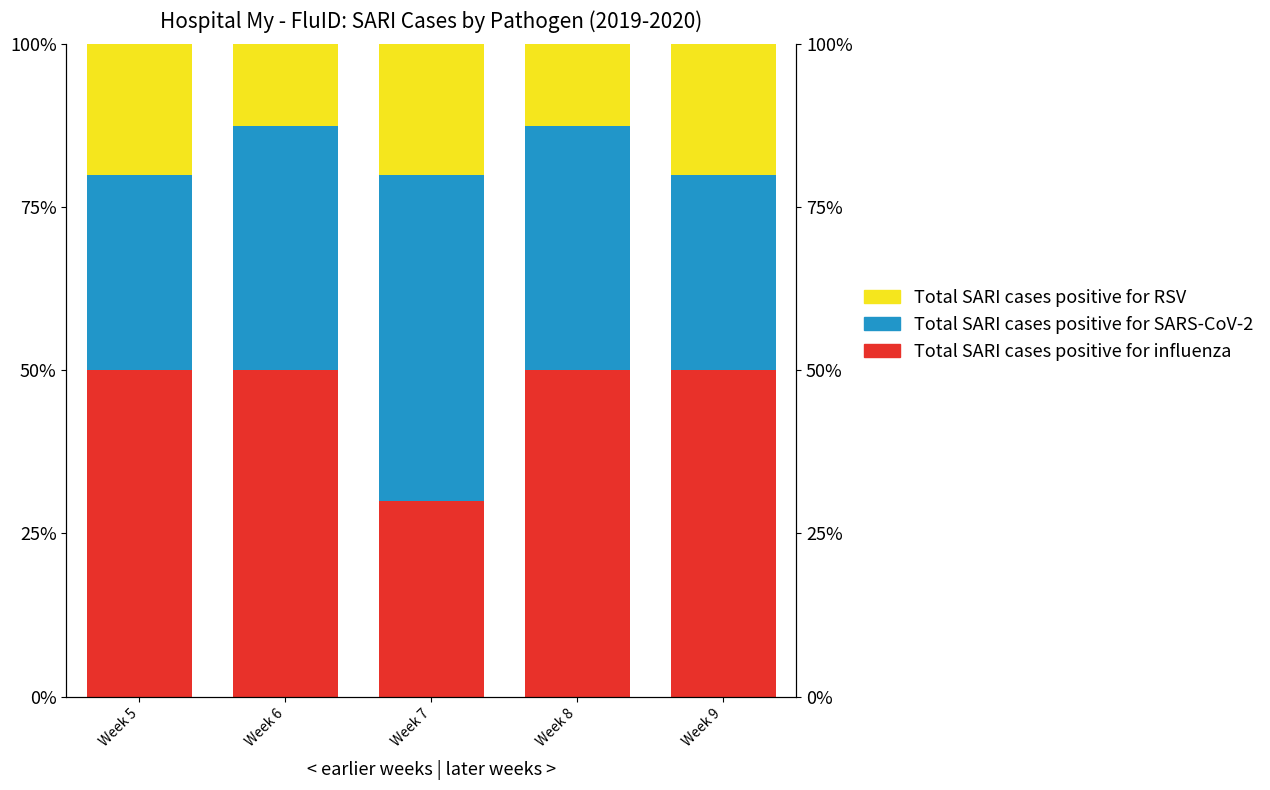

How many values in the Total SARI cases positive for influenza series are below 50?

1